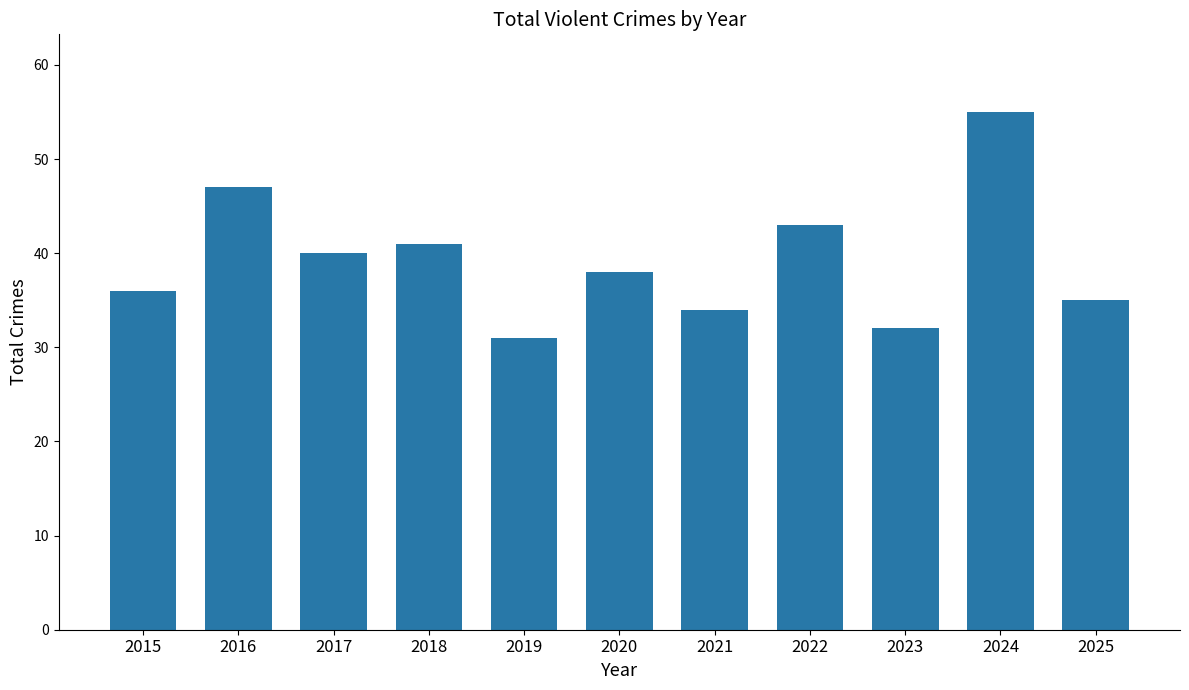

At which label is the value closest to 43?

2022